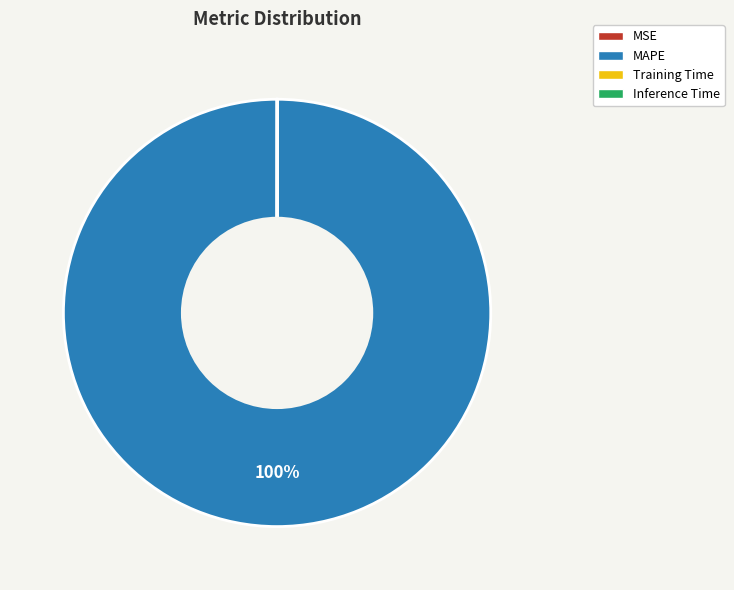

To the nearest percent, what is the average slice percentage?

25%